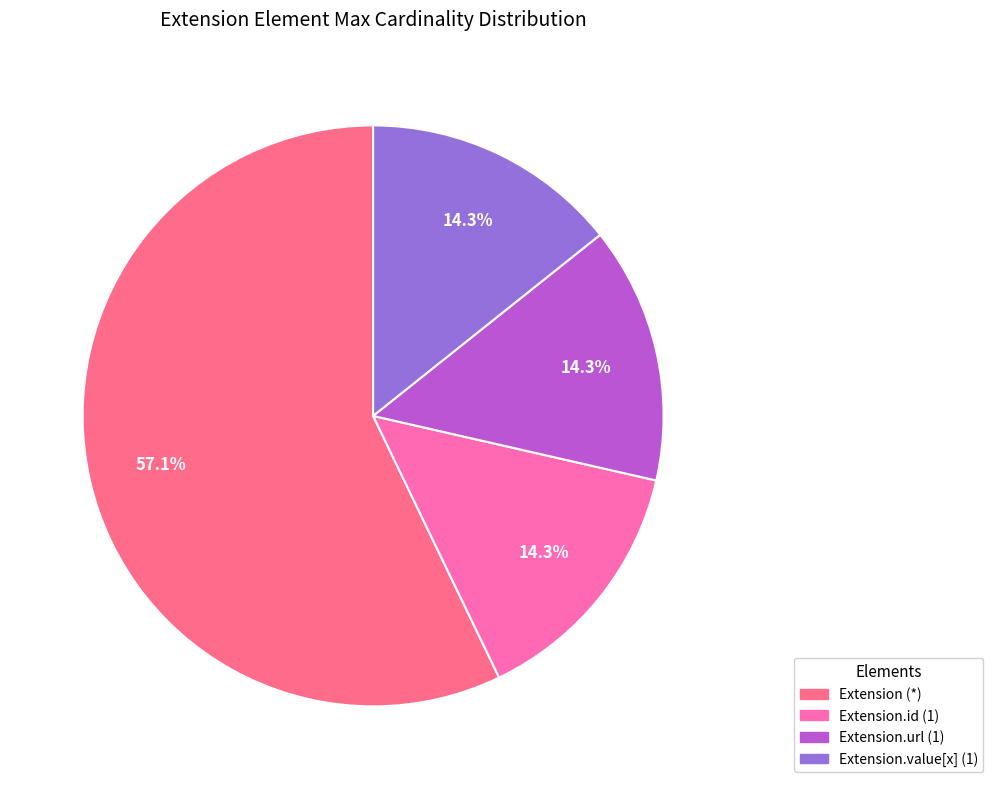

How many segments does this pie chart have?

4